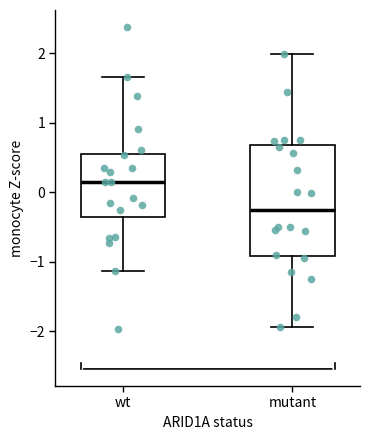

Reading left to right, transcribe this box plot: for each box, give where its median line is, the range the box spans, and where its two whiskers end, as read against the y-axis. The values are not printed on the chart, so give them approximately, as read against the axis.

wt: median 0.1, box -0.4 to 0.6, whiskers -1.1 to 1.7
mutant: median -0.3, box -0.9 to 0.7, whiskers -1.9 to 2.0